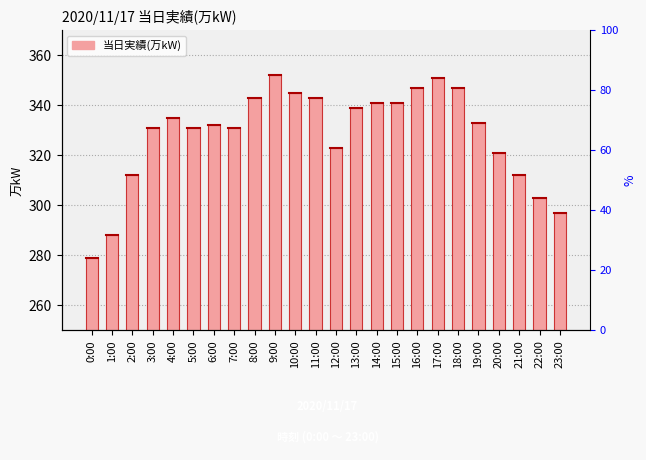

Where does the data first go above 333?

4:00